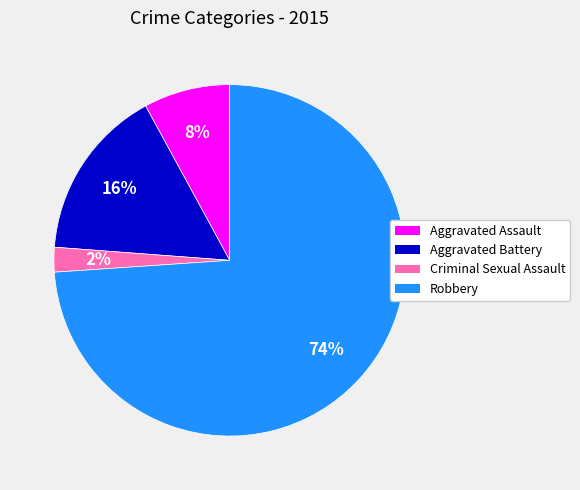

Which has a higher value, Criminal Sexual Assault or Robbery?

Robbery